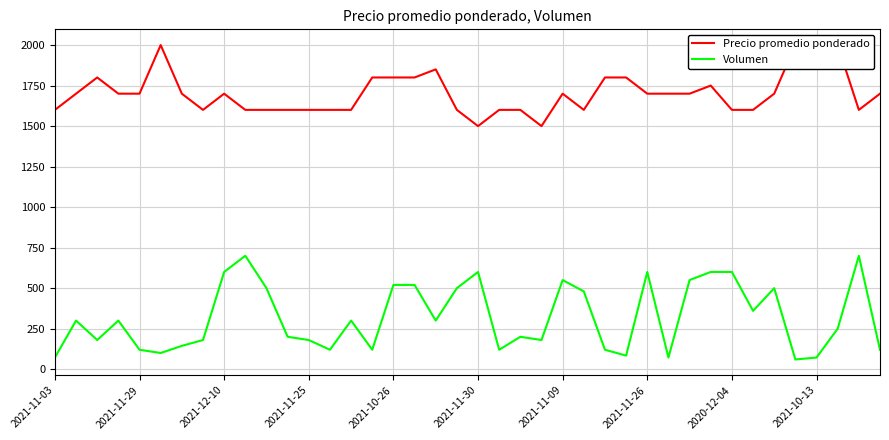

The value of Volumen at 2021-10-26 is 520. True or false?

True